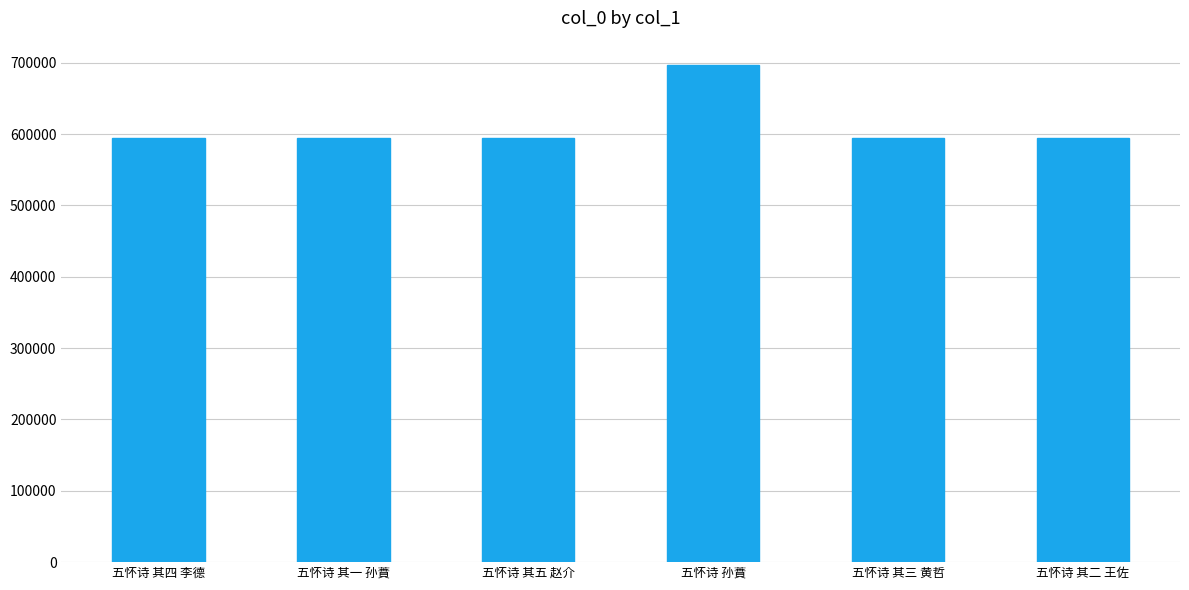

Which label corresponds to the largest value in the chart?

五怀诗 孙蕡